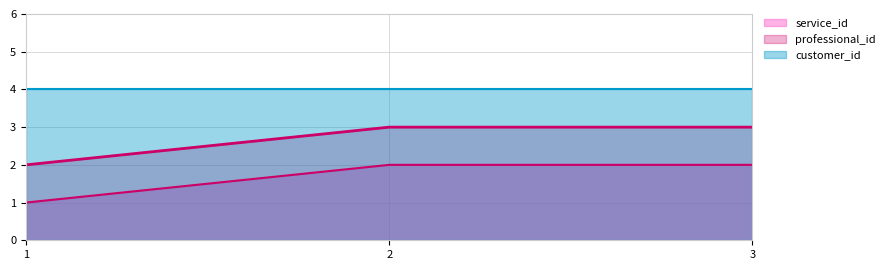

Is it true that service_id equals 2 at 2?

True